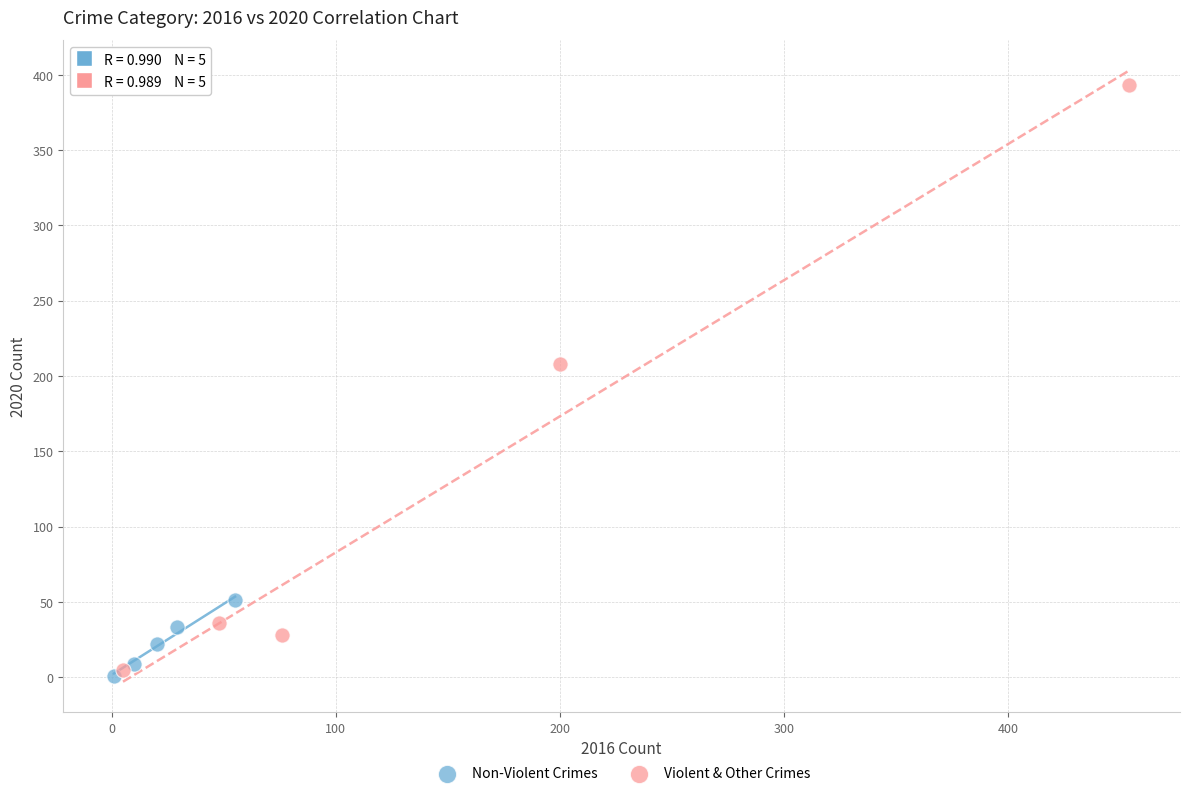

Which series contains the highest Y value?

Violent & Other Crimes